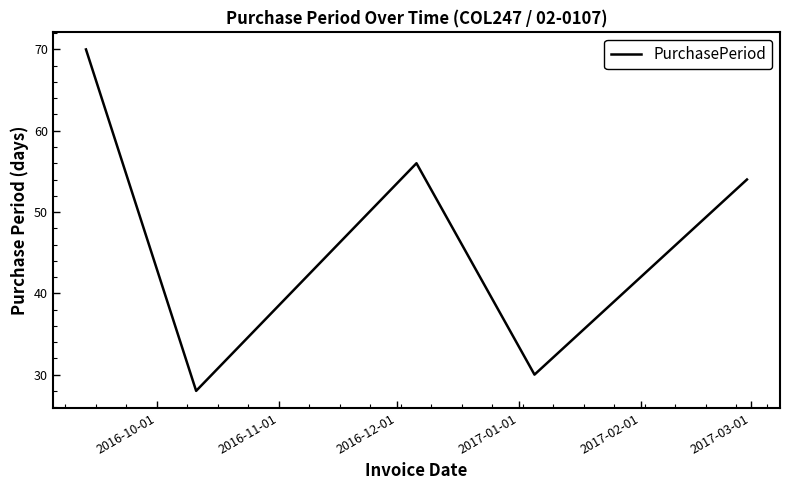

What is the difference between the second highest and second lowest values?

26